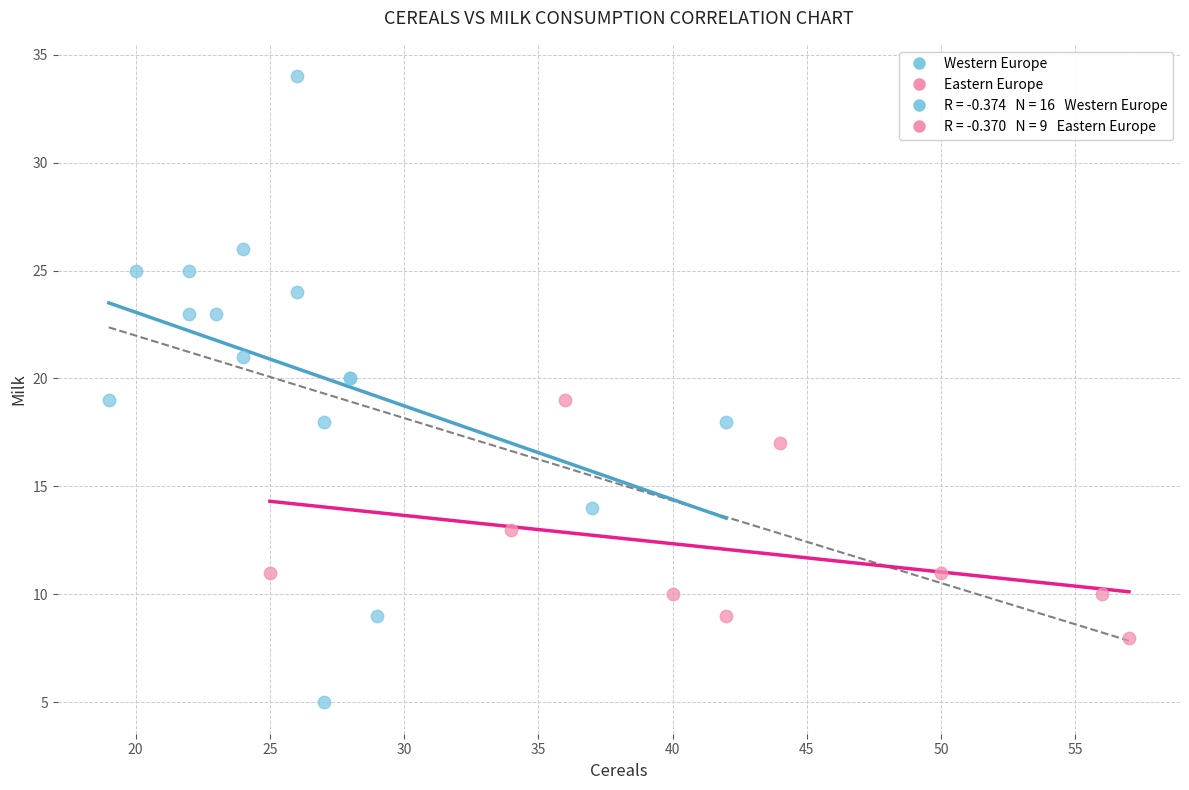

Which series has the widest spread of Y values?

Western Europe